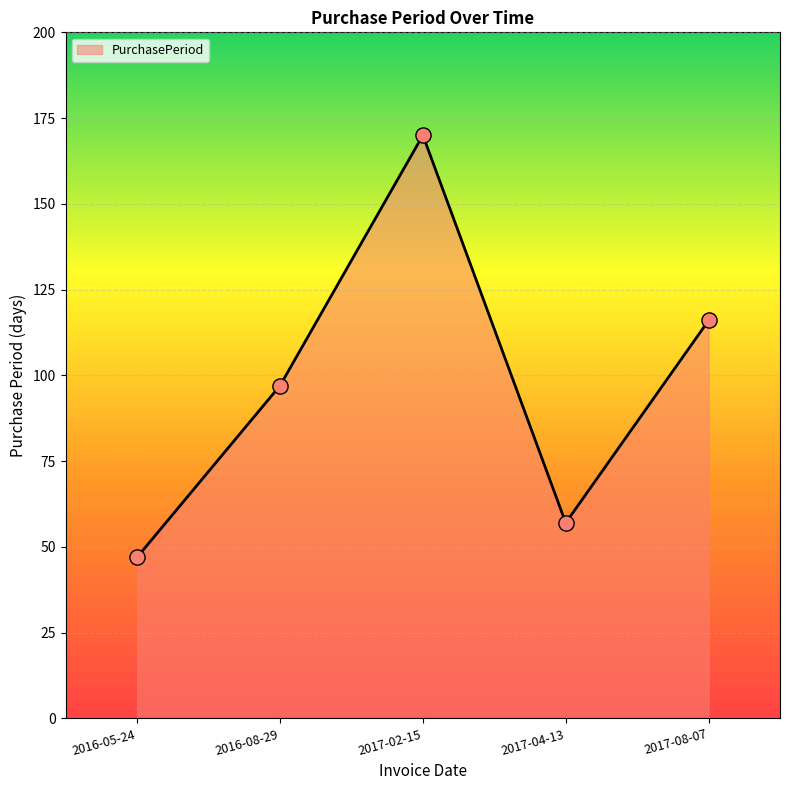

What is the change in value from 2016-05-24 to 2017-04-13?

+10